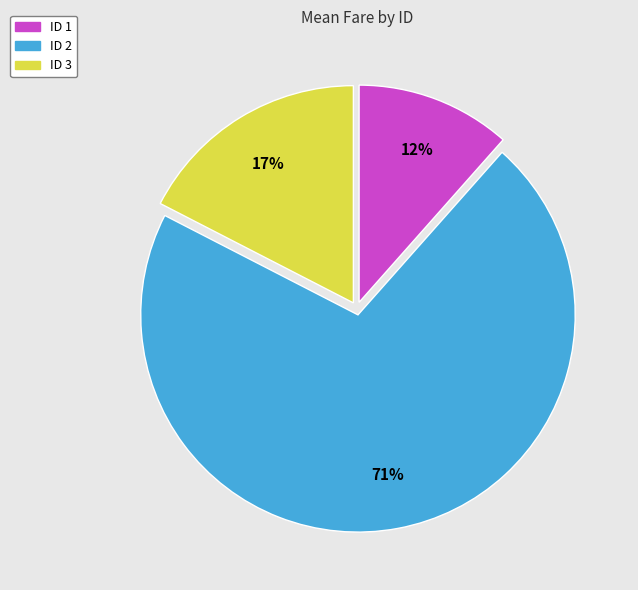

To the nearest percent, what is the difference between the largest and smallest slice percentages?

59%